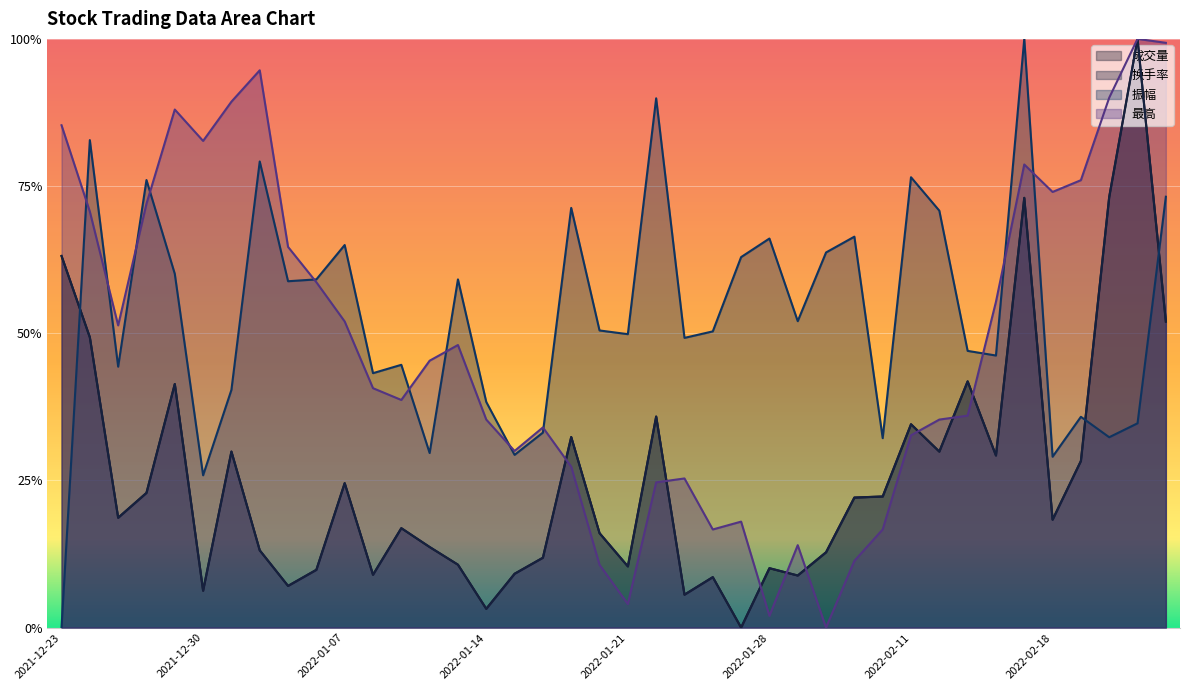

Rank the categories by 振幅 value from highest to lowest.

2022-02-17, 2022-01-24, 2021-12-24, 2022-01-04, 2022-02-11, 2021-12-28, 2022-02-24, 2022-01-19, 2022-02-14, 2022-02-09, 2022-01-28, 2022-01-07, 2022-02-08, 2022-01-27, 2021-12-29, 2022-01-06, 2022-01-13, 2022-01-05, 2022-02-07, 2022-01-20, 2022-01-26, 2022-01-21, 2022-01-25, 2022-02-15, 2022-02-16, 2022-01-11, 2021-12-27, 2022-01-10, 2021-12-31, 2022-01-14, 2022-02-21, 2022-02-23, 2022-01-18, 2022-02-22, 2022-02-10, 2022-01-12, 2022-01-17, 2022-02-18, 2021-12-30, 2021-12-23